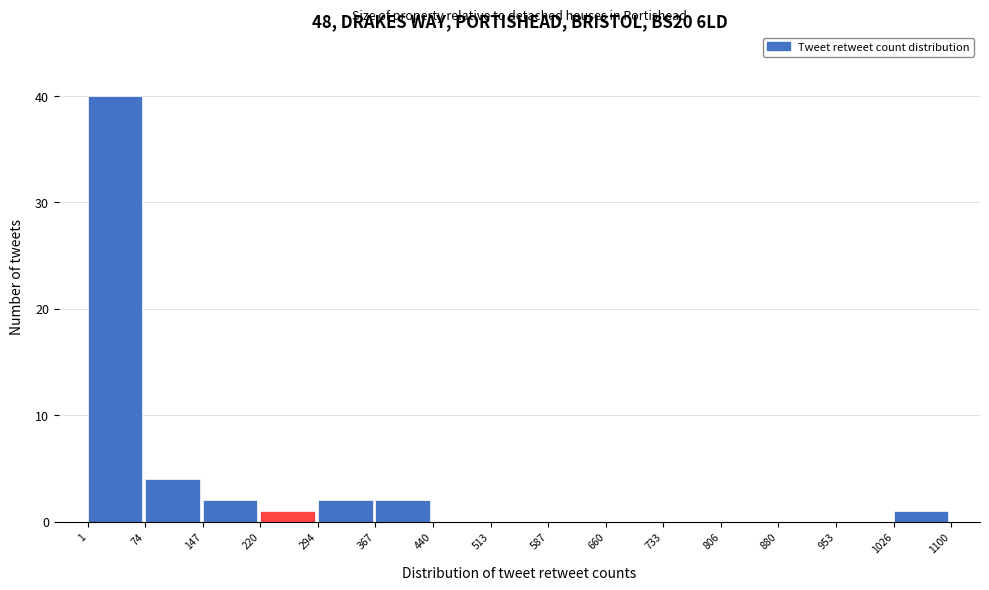

Which range on the x-axis has the tallest bar?

1 to 74